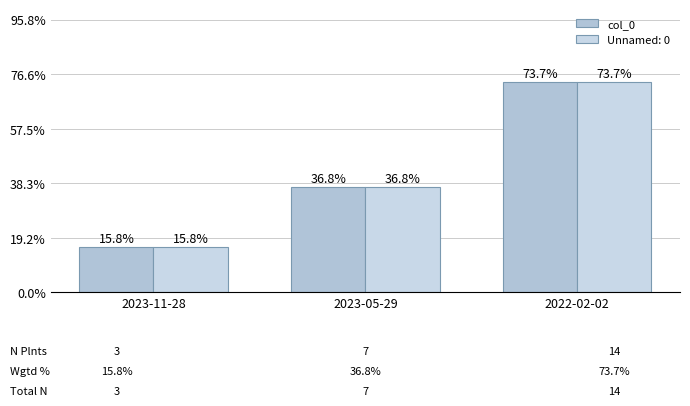

Between 2023-11-28 and 2023-05-29, which is larger?

2023-05-29